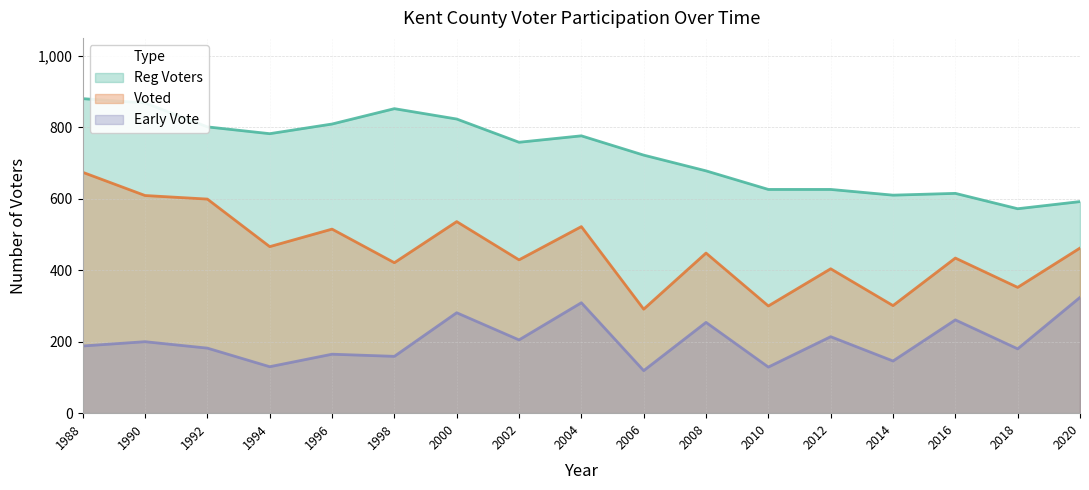

How many categories are shown in the chart?

17